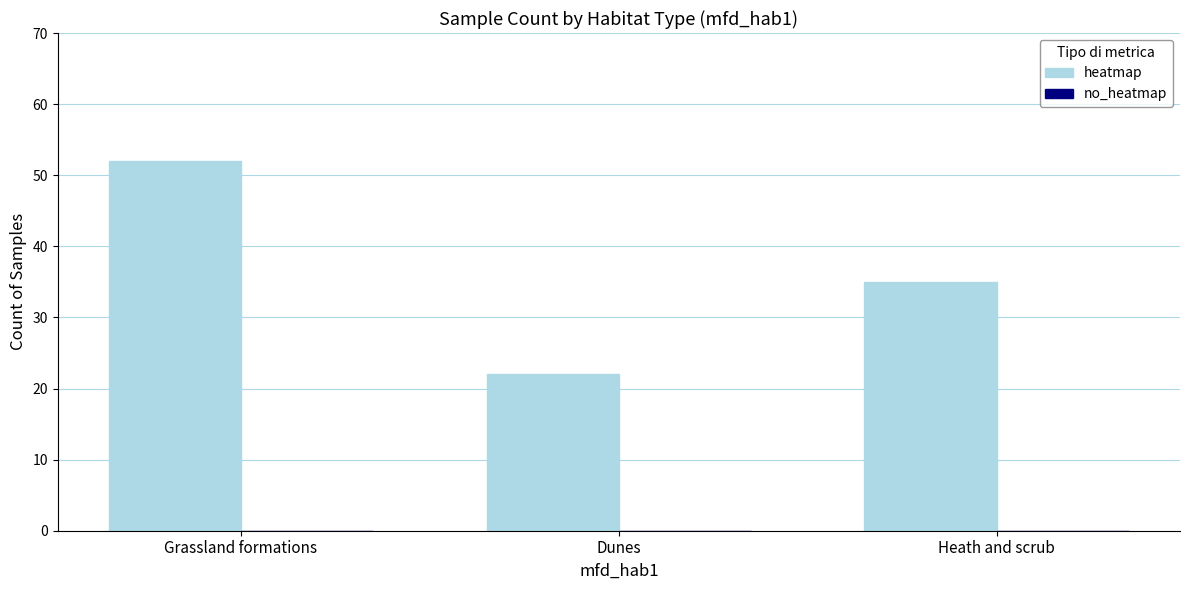

Where is the data nearest to the value 37?

Heath and scrub